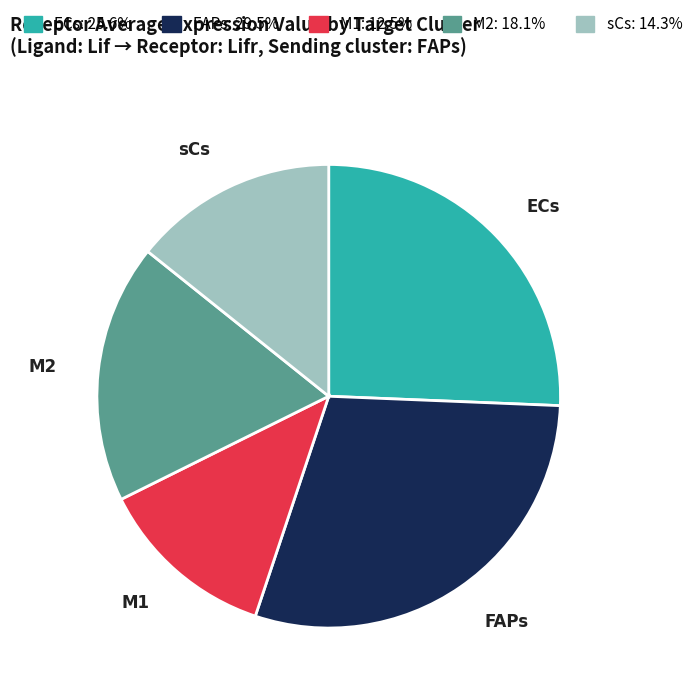

Which slice is the smallest?

M1